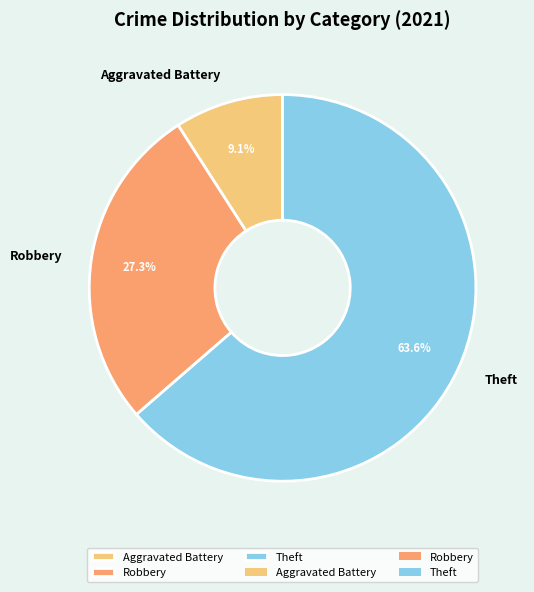

Which slice represents more than half of the pie?

Theft